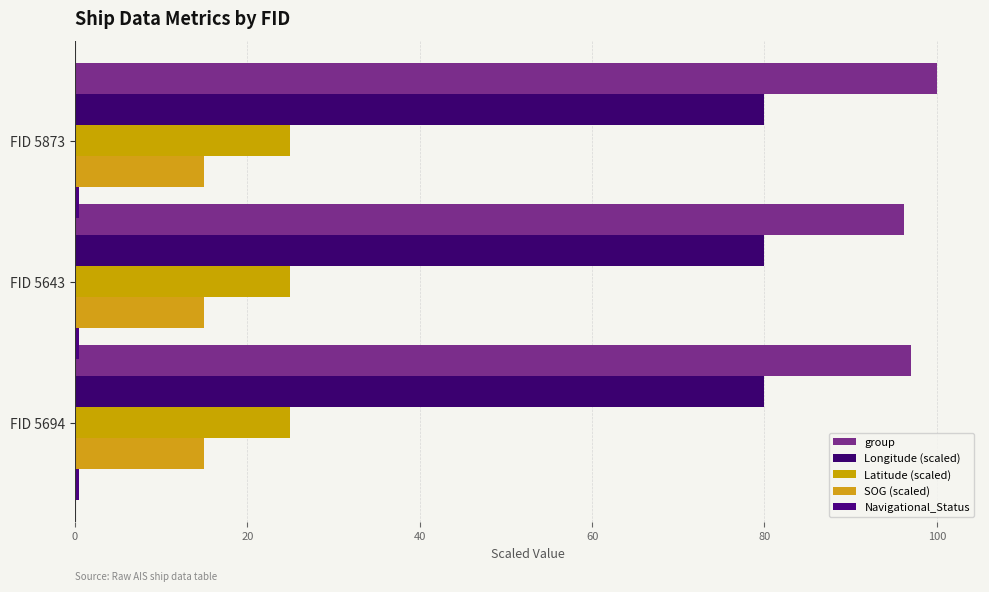

Which series has the widest spread of values?

group